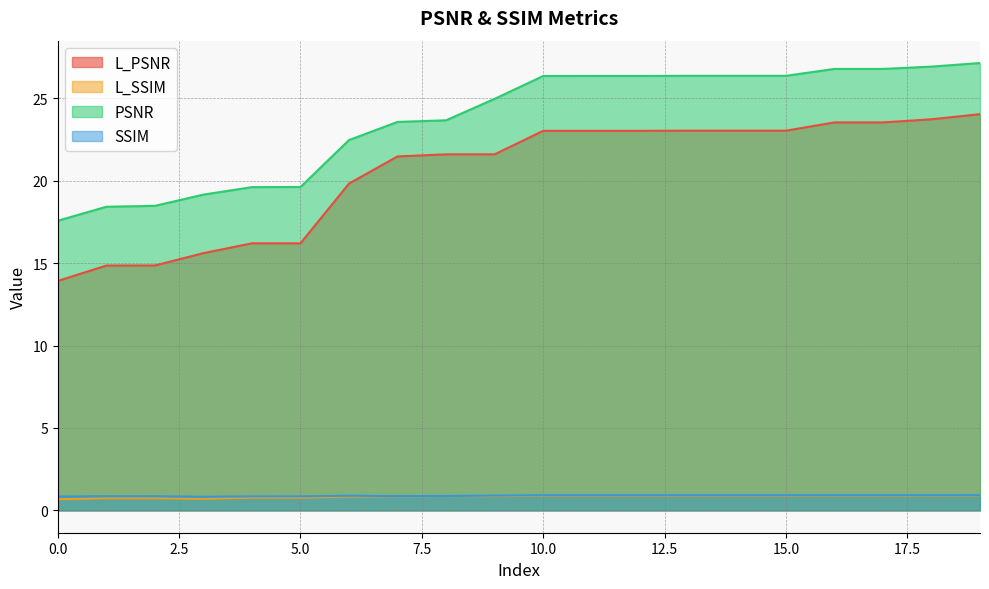

What are all the series names shown in the legend?

L_PSNR, L_SSIM, PSNR, SSIM